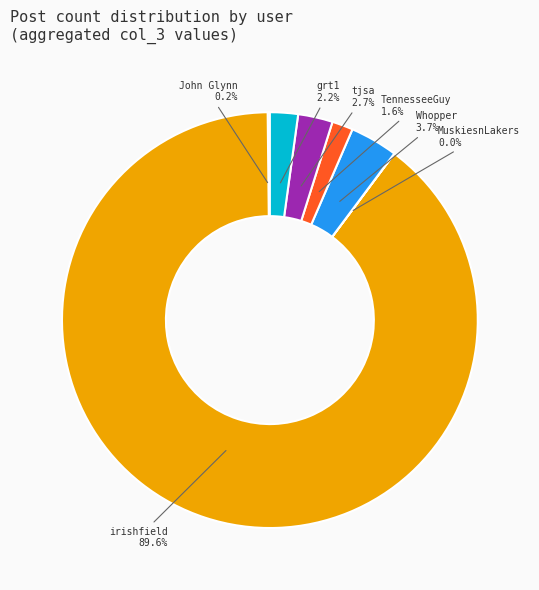

What percentage is the Whopper slice, to the nearest percent?

4%